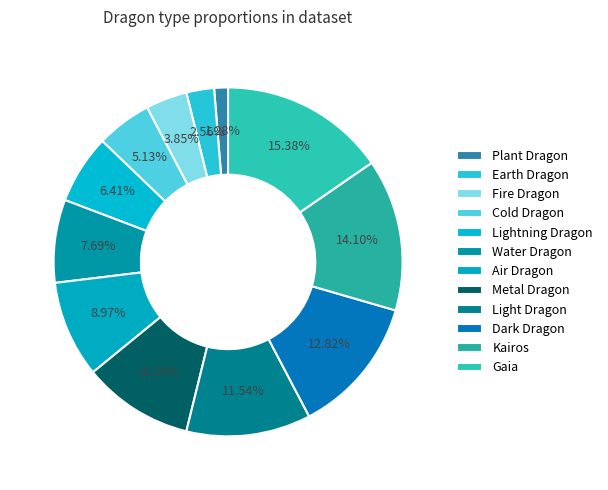

How many slices are in this pie chart?

12